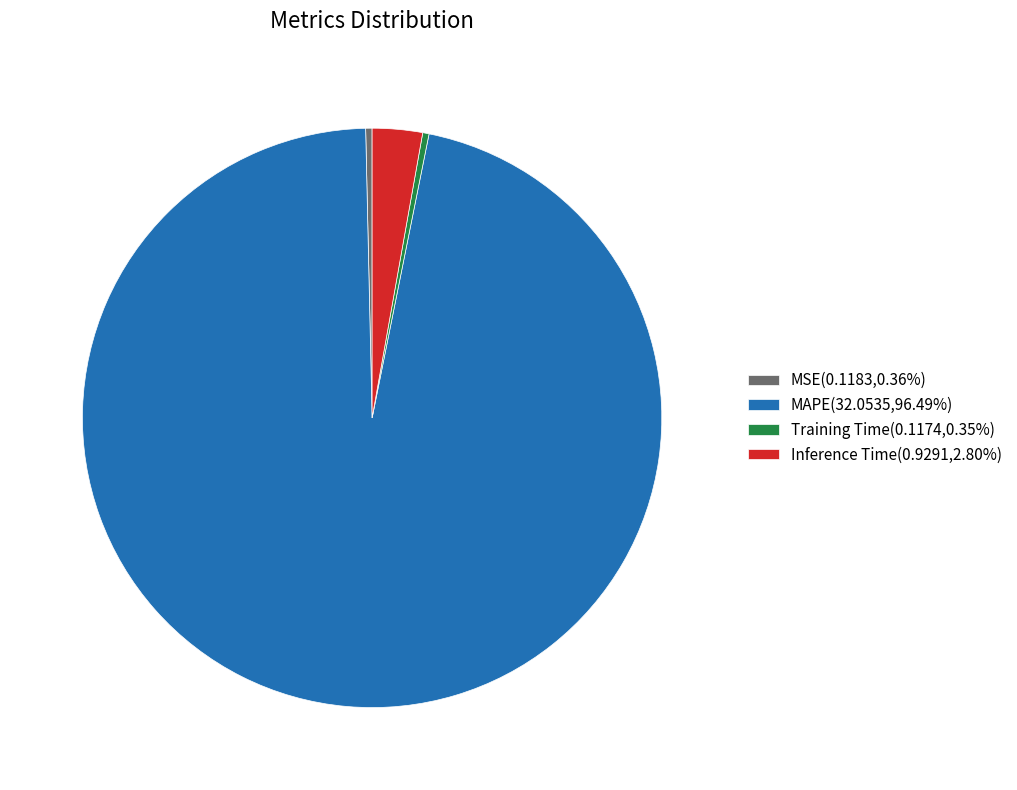

Does Inference Time(0.9291,2.80%) account for over 50% of the chart?

No